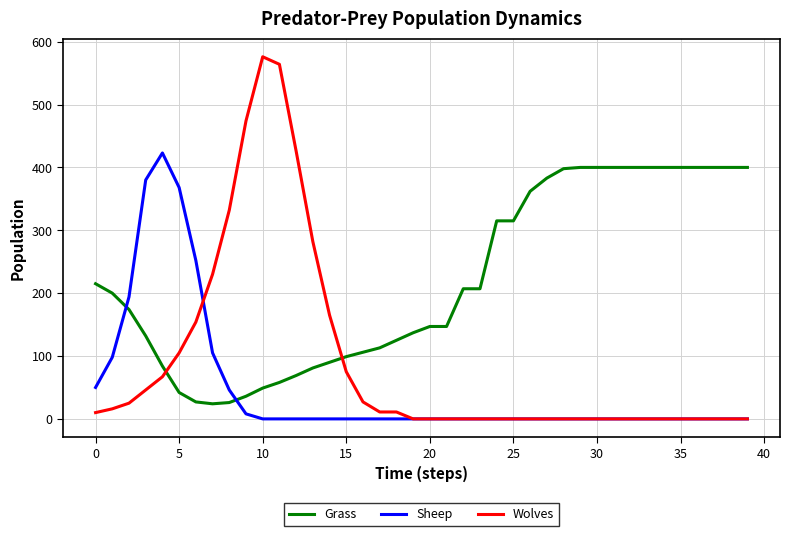

What is the maximum value for Grass?

400